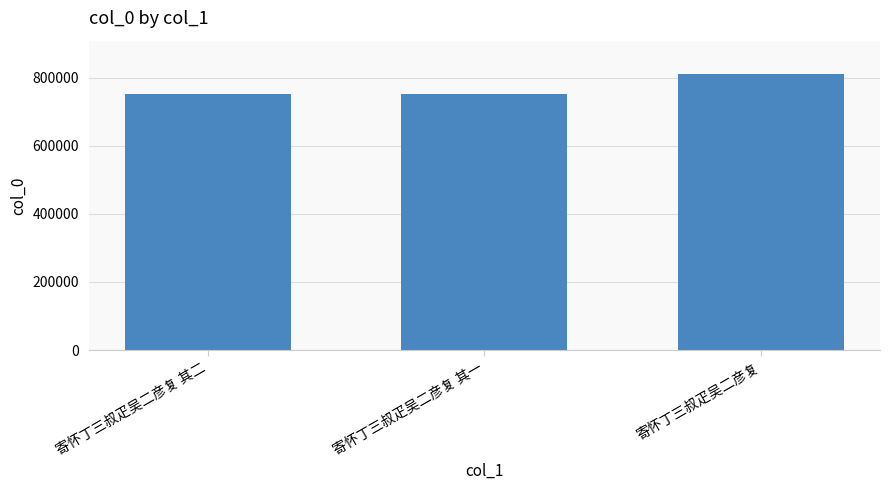

What is the difference between the maximum and minimum values?

57858